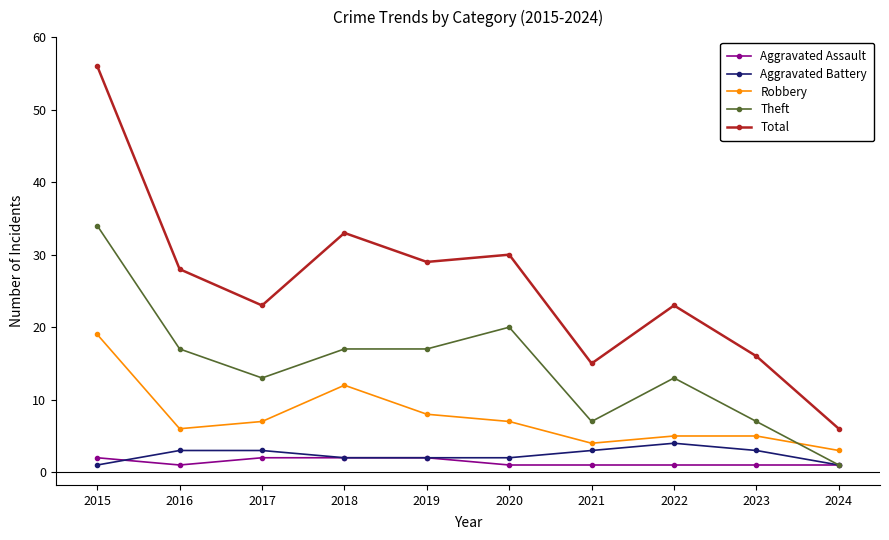

What is the value of the Aggravated Assault point at the 4th from the left?

2